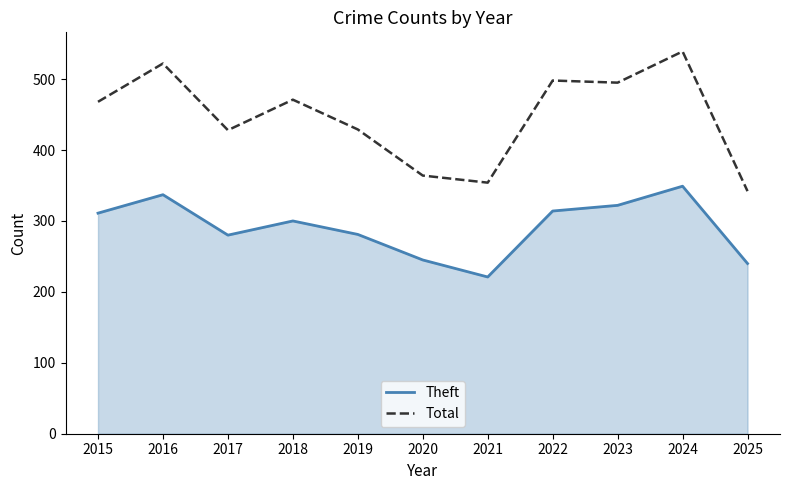

What is the greatest value displayed?

539